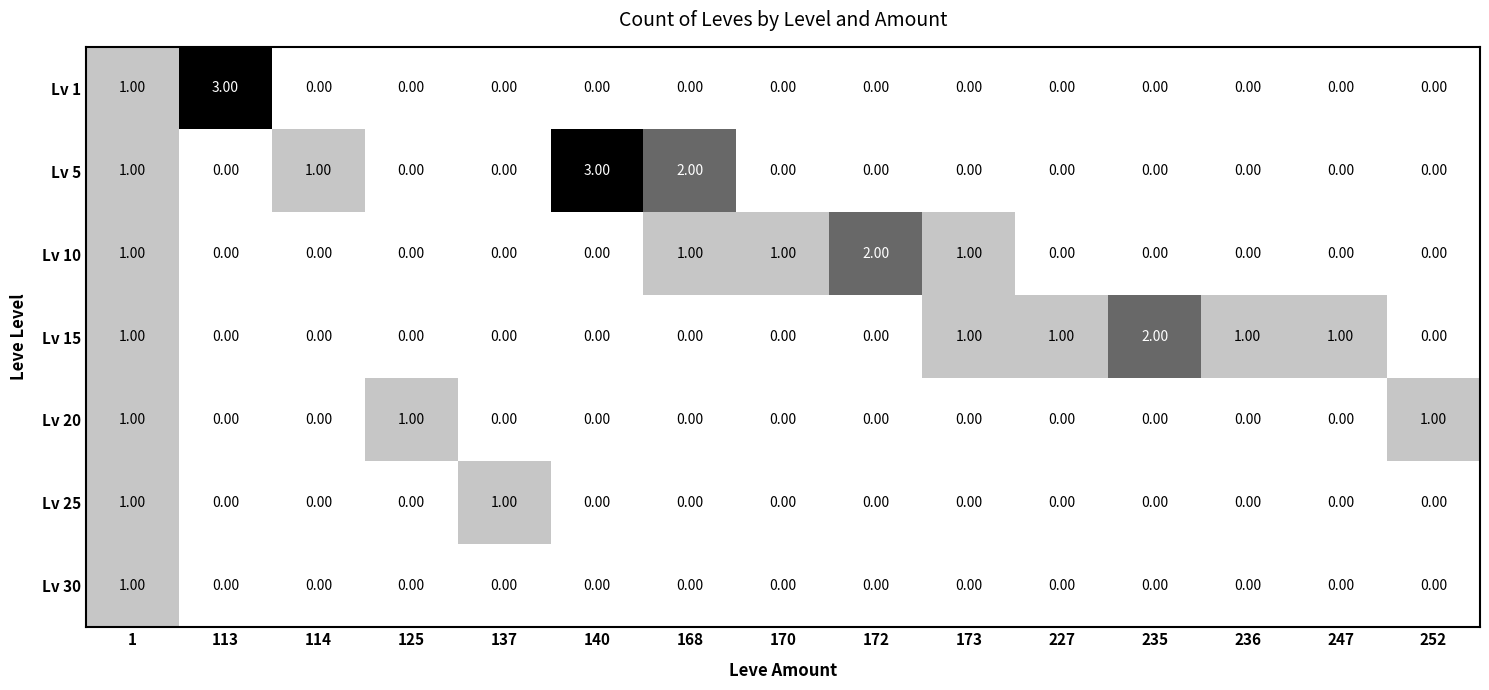

What is the sum of all Lv 1 values?

4